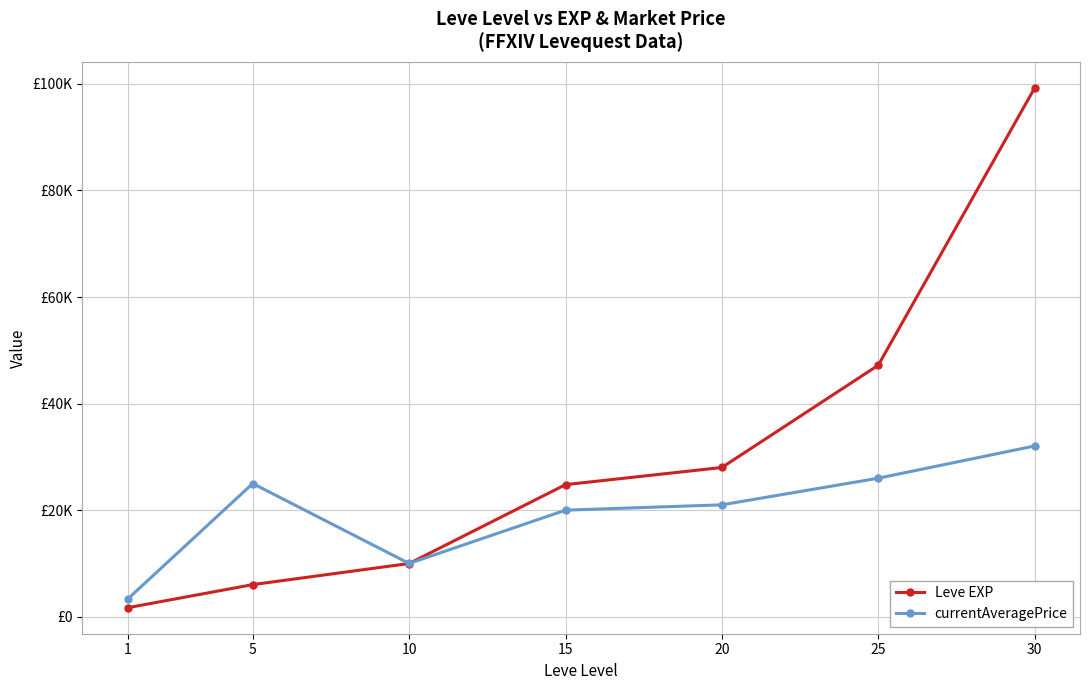

What is the sum of all Leve EXP values?

216930